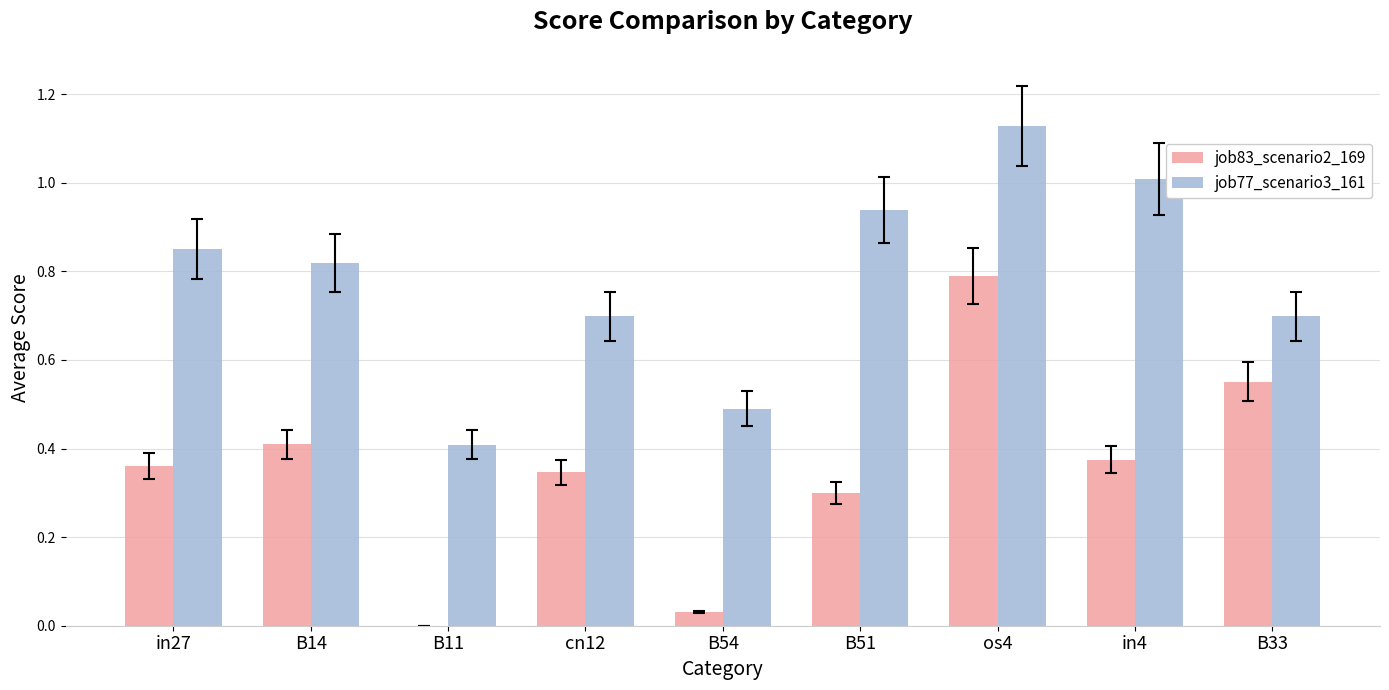

Which series changed the most between B51 and in4?

job83_scenario2_169